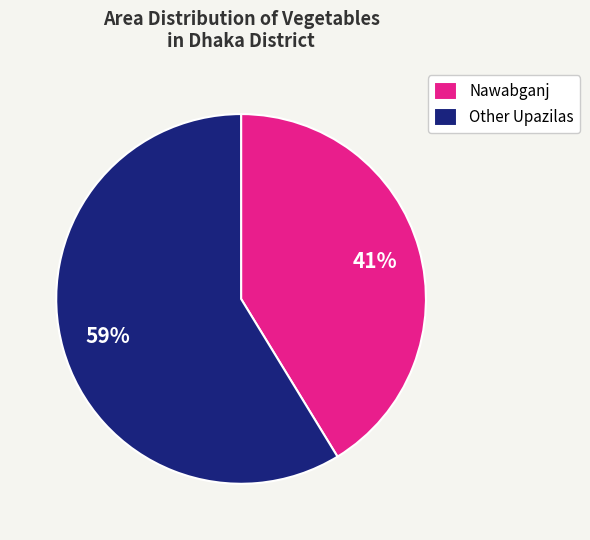

Combined, do Nawabganj and Other Upazilas account for over 50%?

Yes